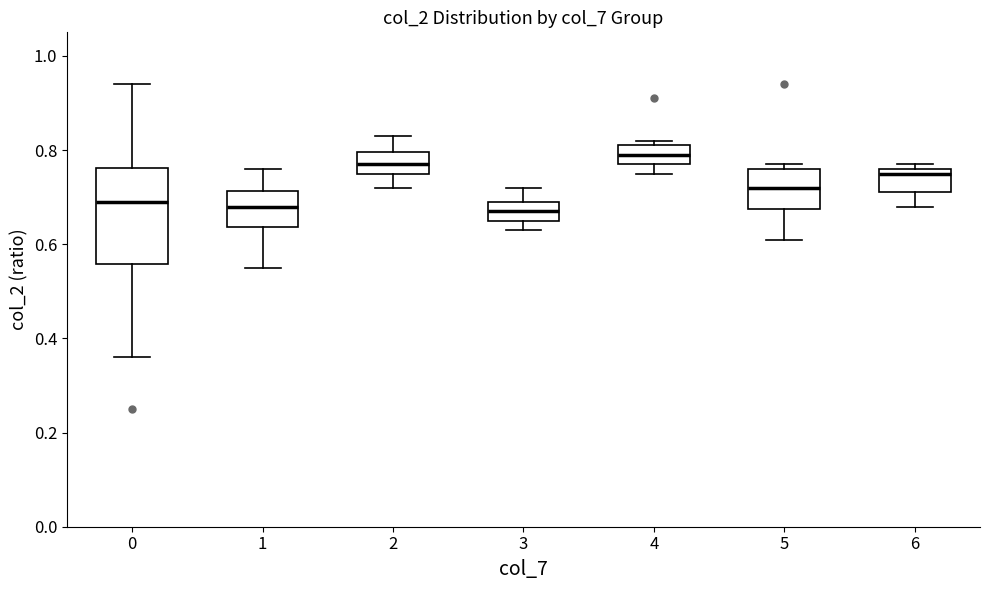

Reading left to right, transcribe this box plot: for each box, give where its median line is, the range the box spans, and where its two whiskers end, as read against the y-axis. The values are not printed on the chart, so give them approximately, as read against the axis.

0: median 0.70, box 0.56 to 0.76, whiskers 0.36 to 0.94
1: median 0.68, box 0.64 to 0.72, whiskers 0.56 to 0.76
2: median 0.78, box 0.76 to 0.80, whiskers 0.72 to 0.84
3: median 0.68, box 0.66 to 0.70, whiskers 0.64 to 0.72
4: median 0.80, box 0.78 to 0.82, whiskers 0.76 to 0.82 (just above the box's upper edge)
5: median 0.72, box 0.68 to 0.76, whiskers 0.62 to 0.78
6: median 0.76 (just below the box's upper edge), box 0.72 to 0.76, whiskers 0.68 to 0.78